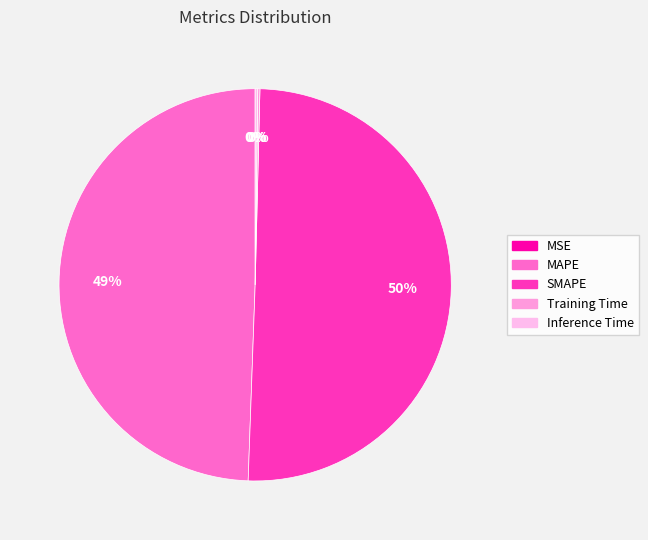

The Training Time slice represents 14% of the pie. True or false?

False